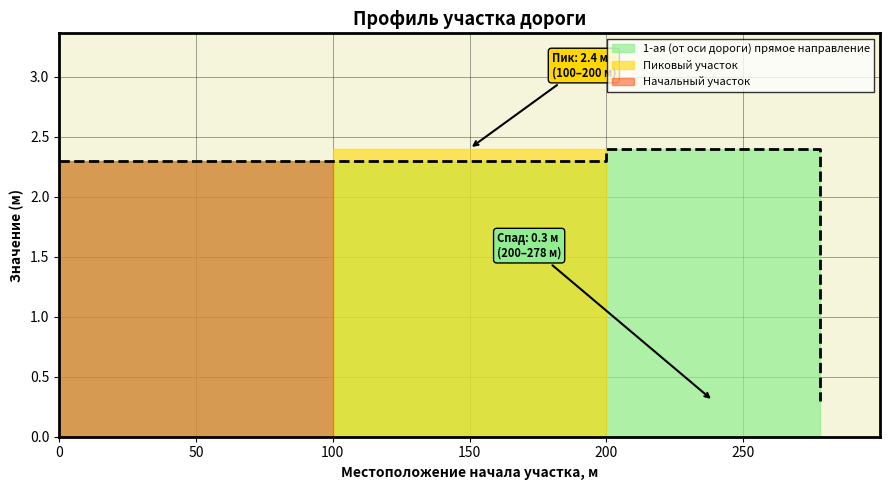

Reading right to left, what are all the values shown in this chart?

200=0.3	100=2.4	0=2.3